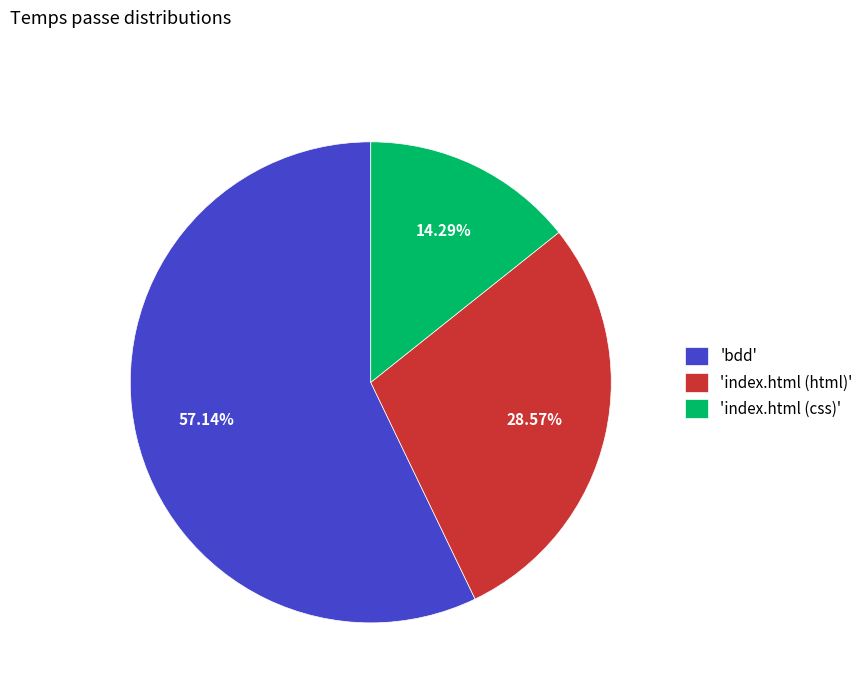

Count the number of slices in the pie.

3